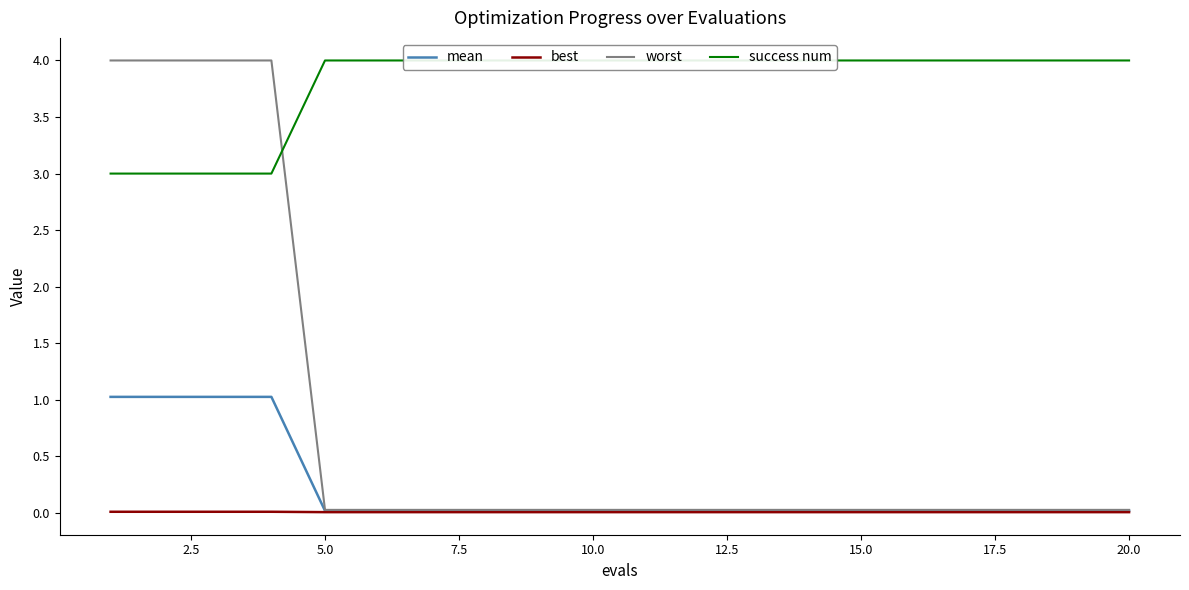

List the series in order of their peak value, highest first.

success num, worst, mean, best